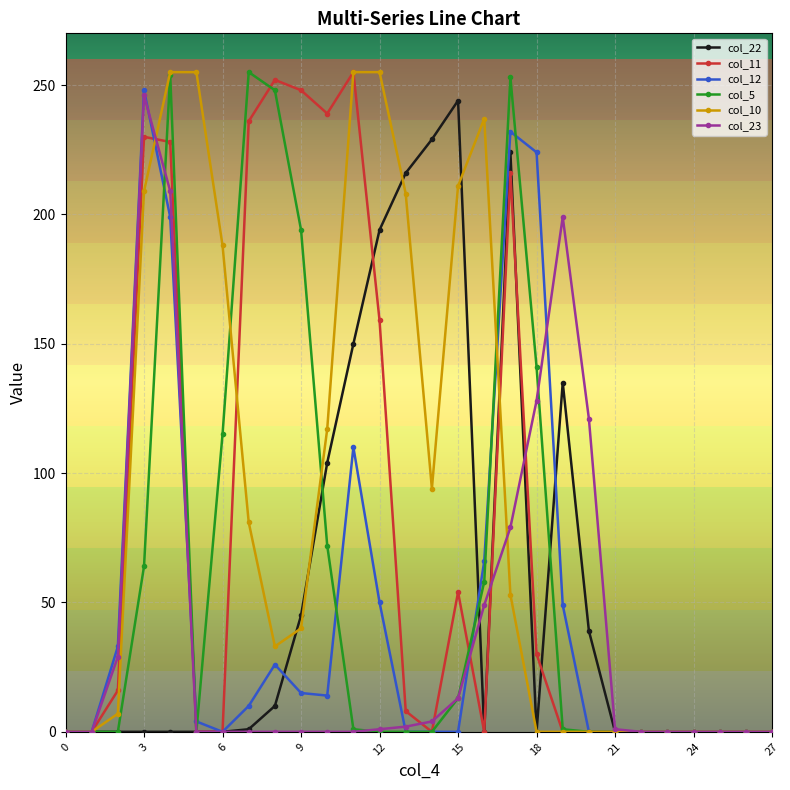

True or false: col_5 has more than 0 interior local peaks.

True